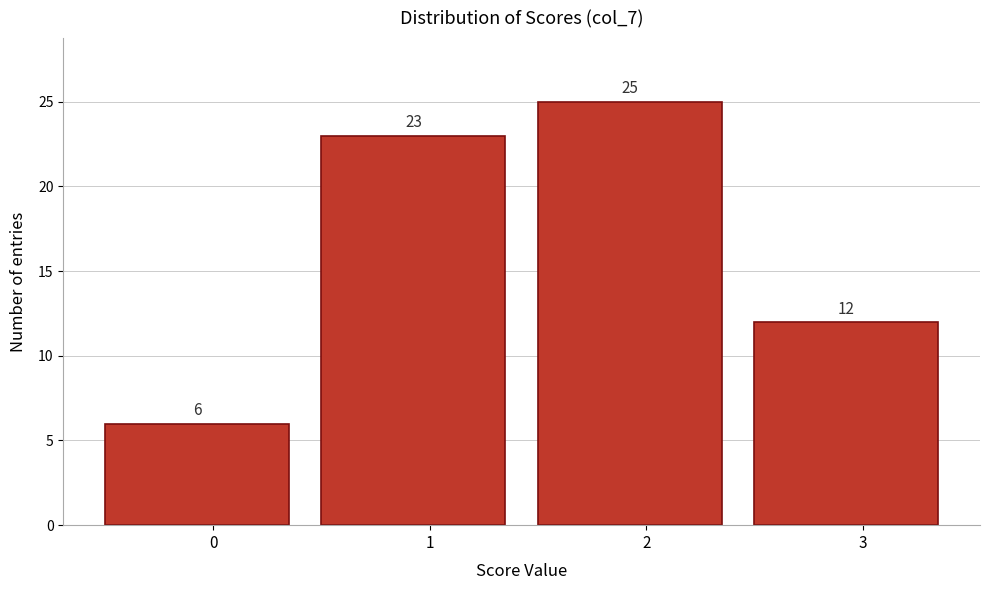

Reading left to right, extract all data points from this chart.

6	23	25	12